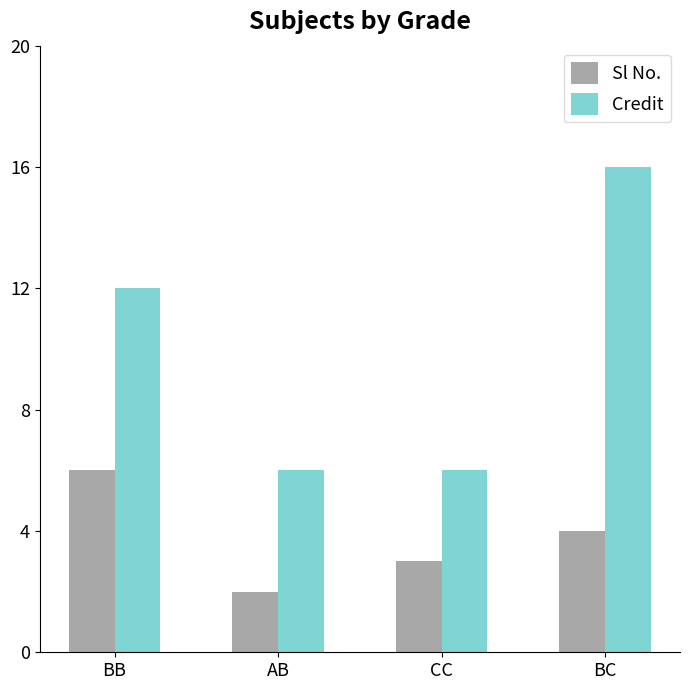

How many bars are there in each group?

2